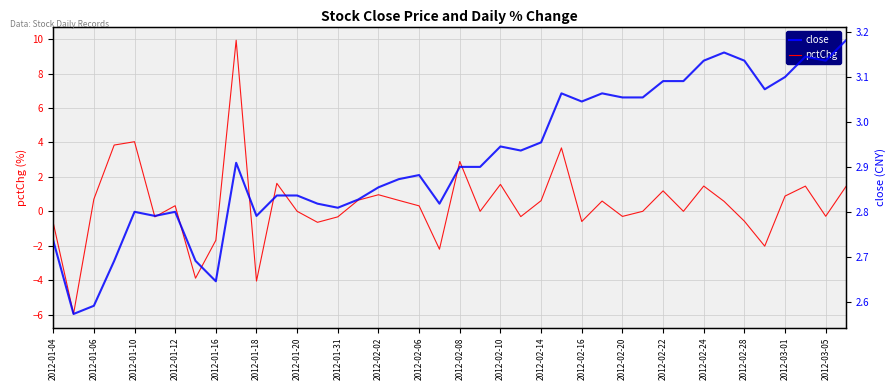

Which label corresponds to the smallest value in the chart?

2012-01-06